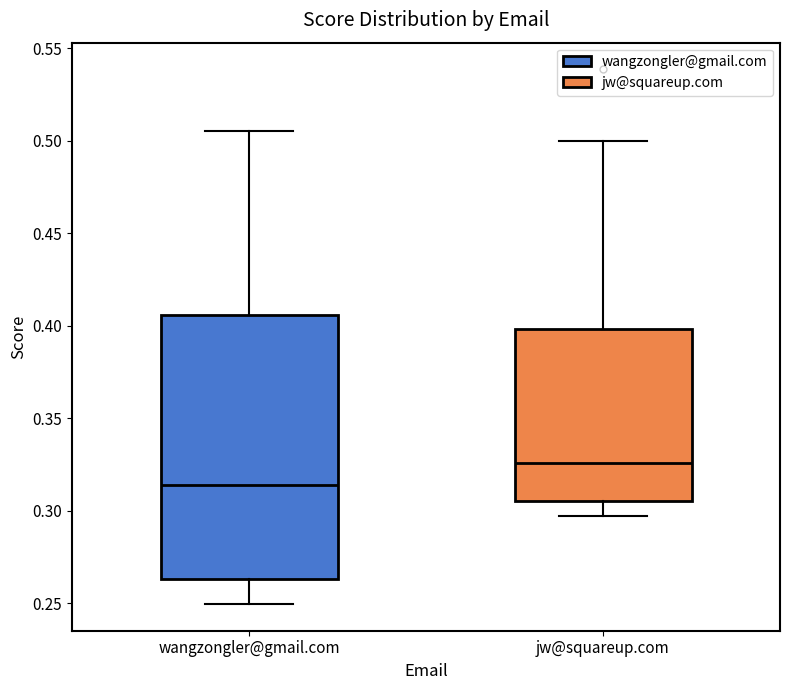

Reading left to right, read every box against the y-axis: the position of its median line, the range the box covers, and the ends of its whiskers. The values are not printed on the chart, so give them approximately, as read against the axis.

wangzongler@gmail.com: median 0.315, box 0.265 to 0.405, whiskers 0.250 to 0.505
jw@squareup.com: median 0.325, box 0.305 to 0.400, whiskers 0.295 to 0.500